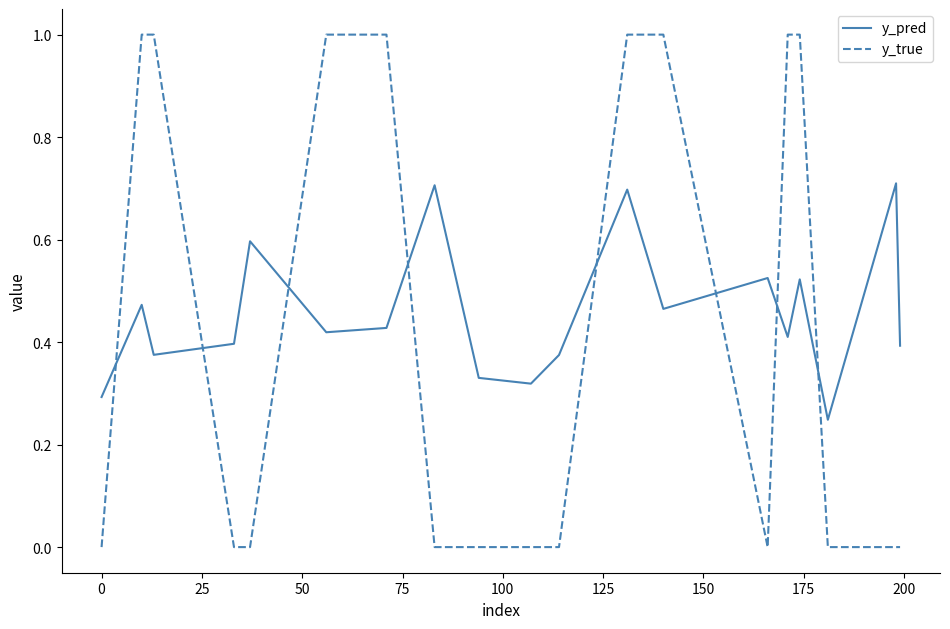

Which series has the widest spread of values?

y_true